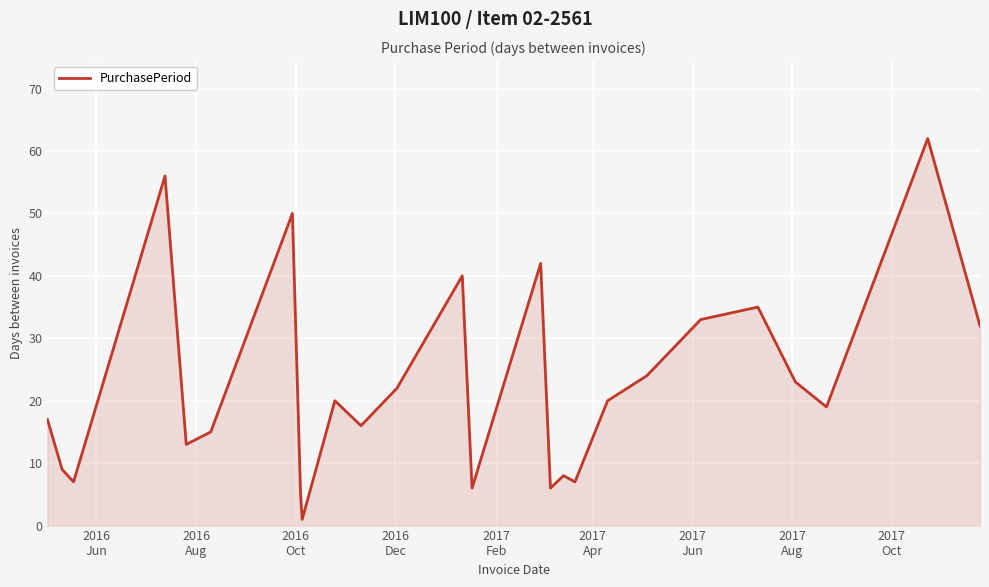

What is the maximum value shown in the chart?

62